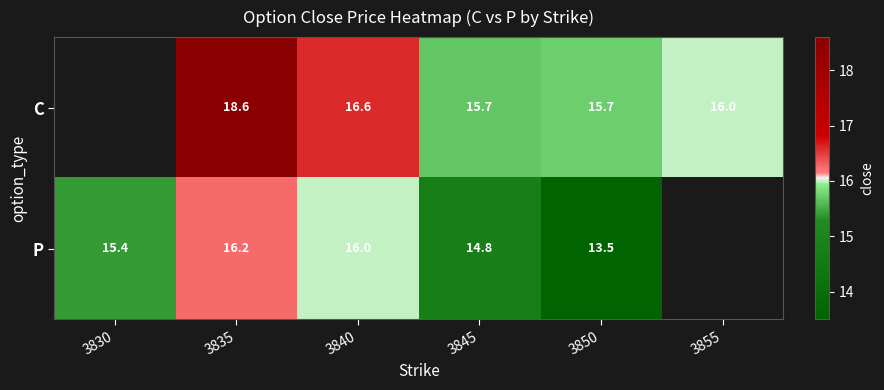

At 3835, list the series in order from smallest to largest.

P, C